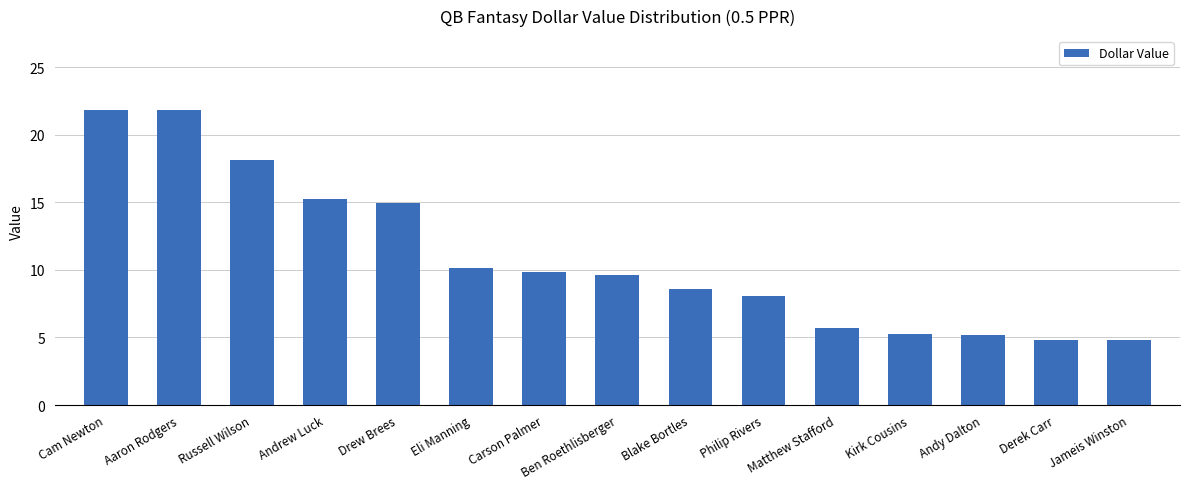

What is the average value?

10.9